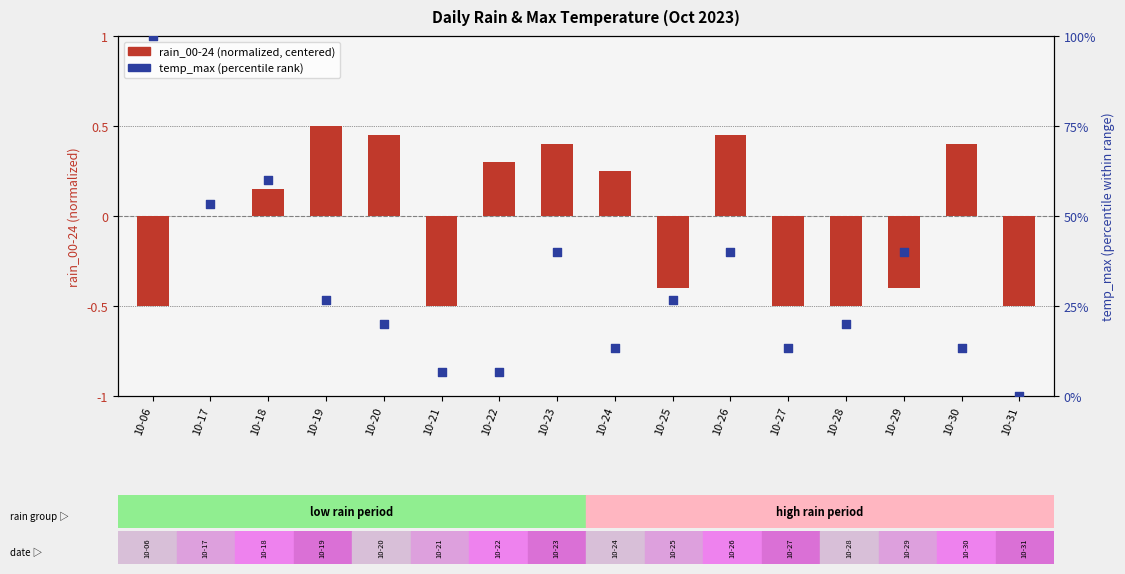

Which series reaches the minimum Y coordinate?

rain_00-24 (normalized)